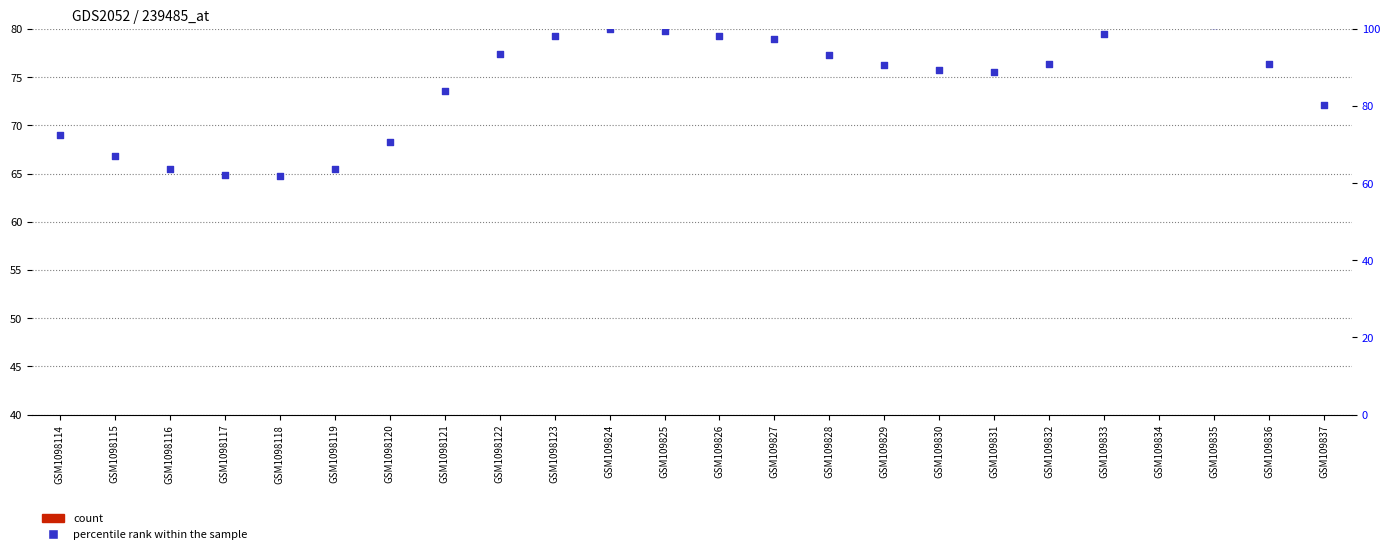

At which category is the sum across all series the highest?

GSM109834